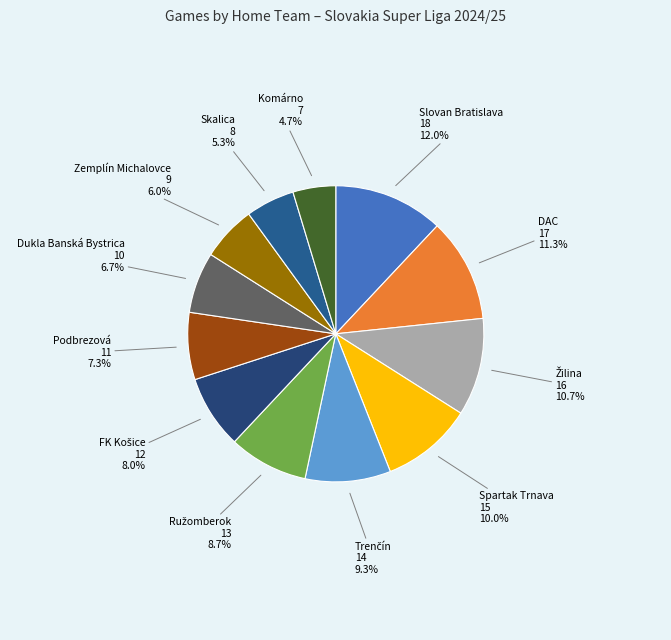

To the nearest percent, what is the average slice percentage?

8%